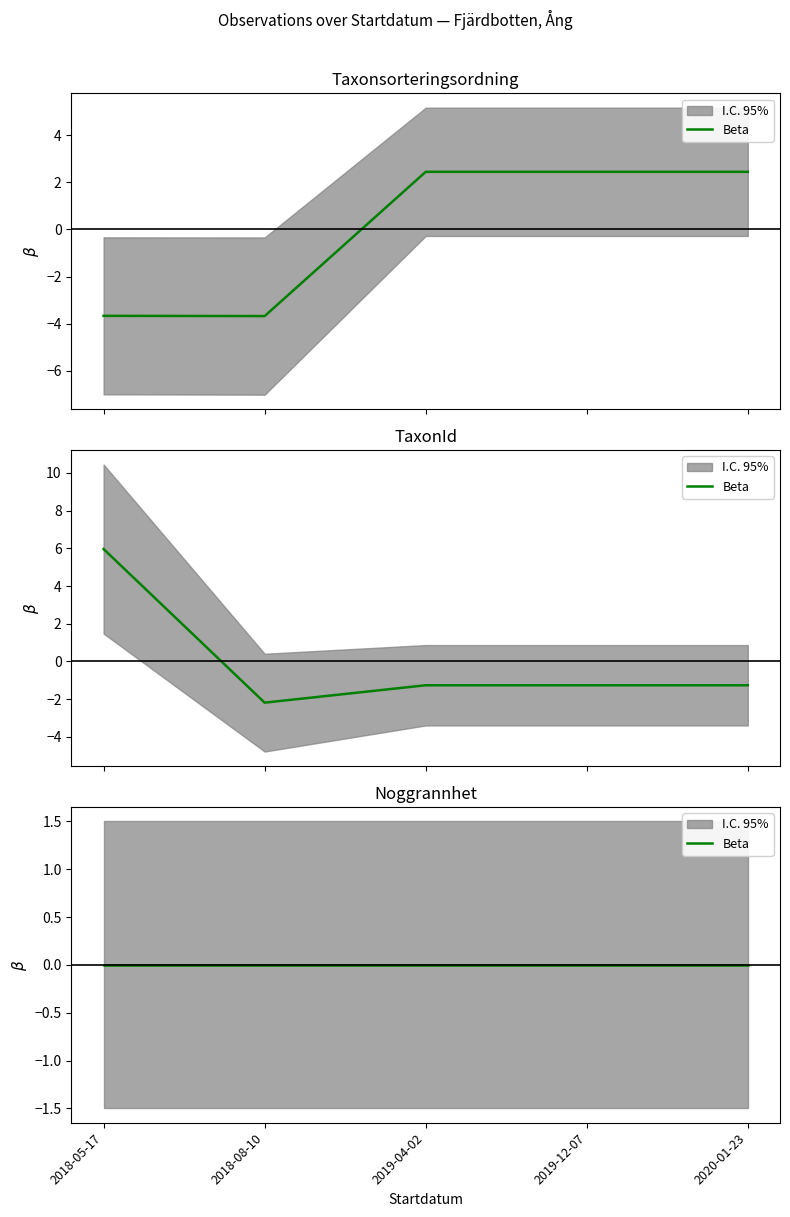

At which label does Taxonsorteringsordning reach its peak?

2019-04-02